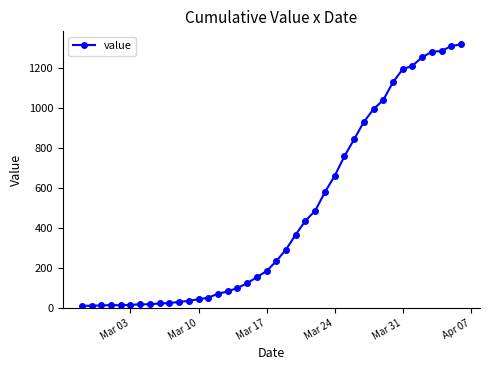

What is the sum of all values?

18631